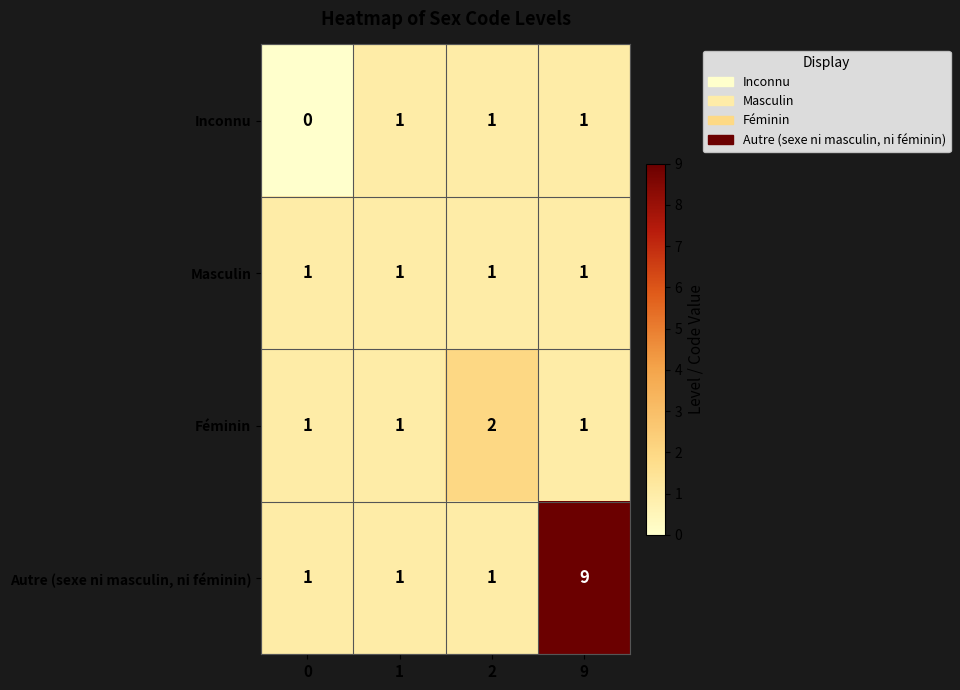

The Masculin series shows 2 at 2. True or false?

False